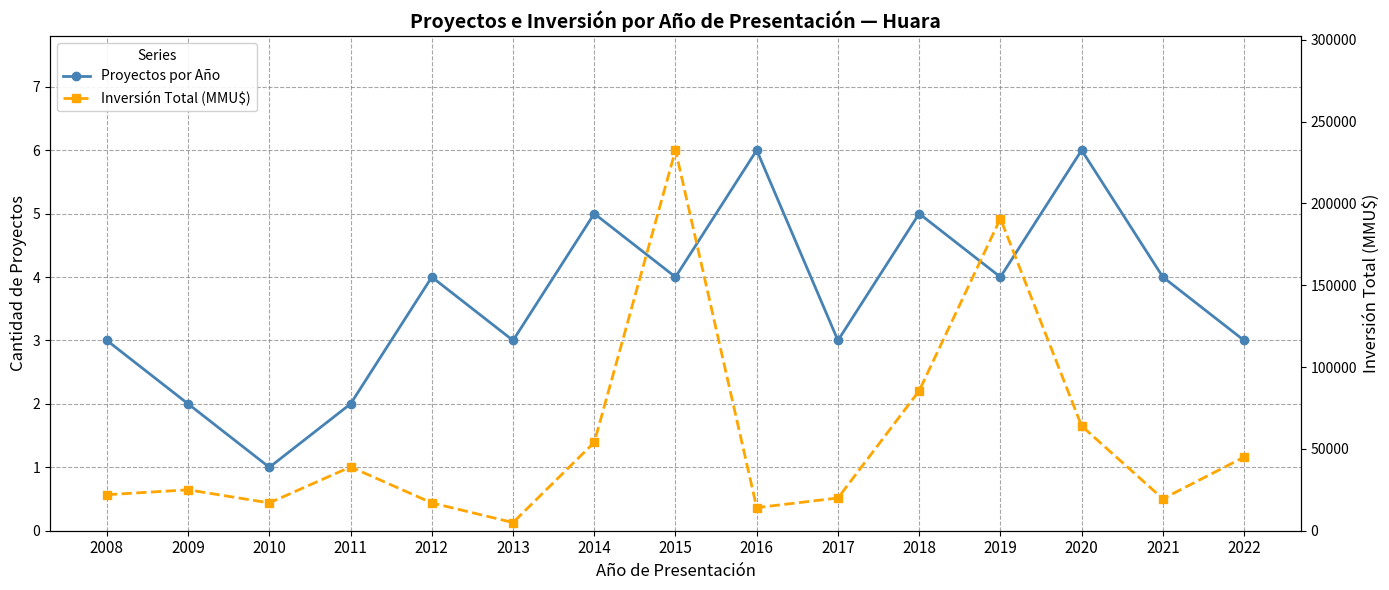

Which series has the widest spread of values?

Inversión Total (MMU$)